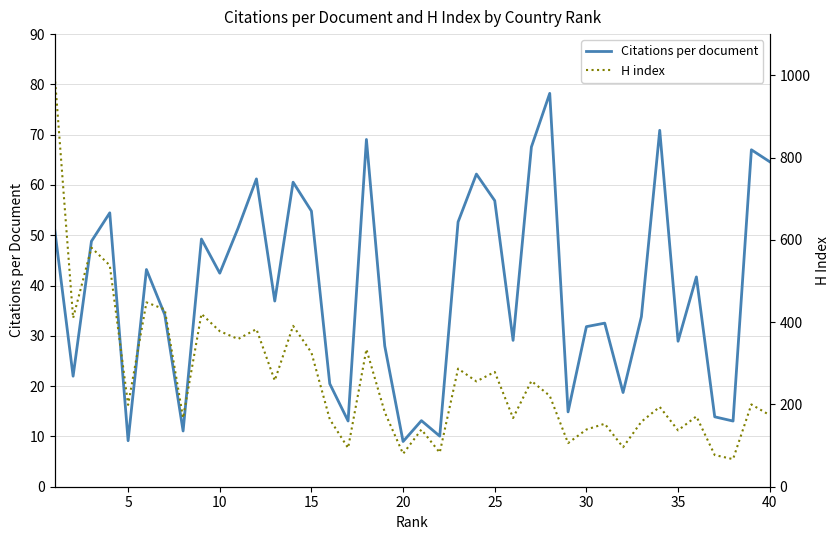

Is the value of H index at 30 greater than the value of Citations per document at 14?

Yes